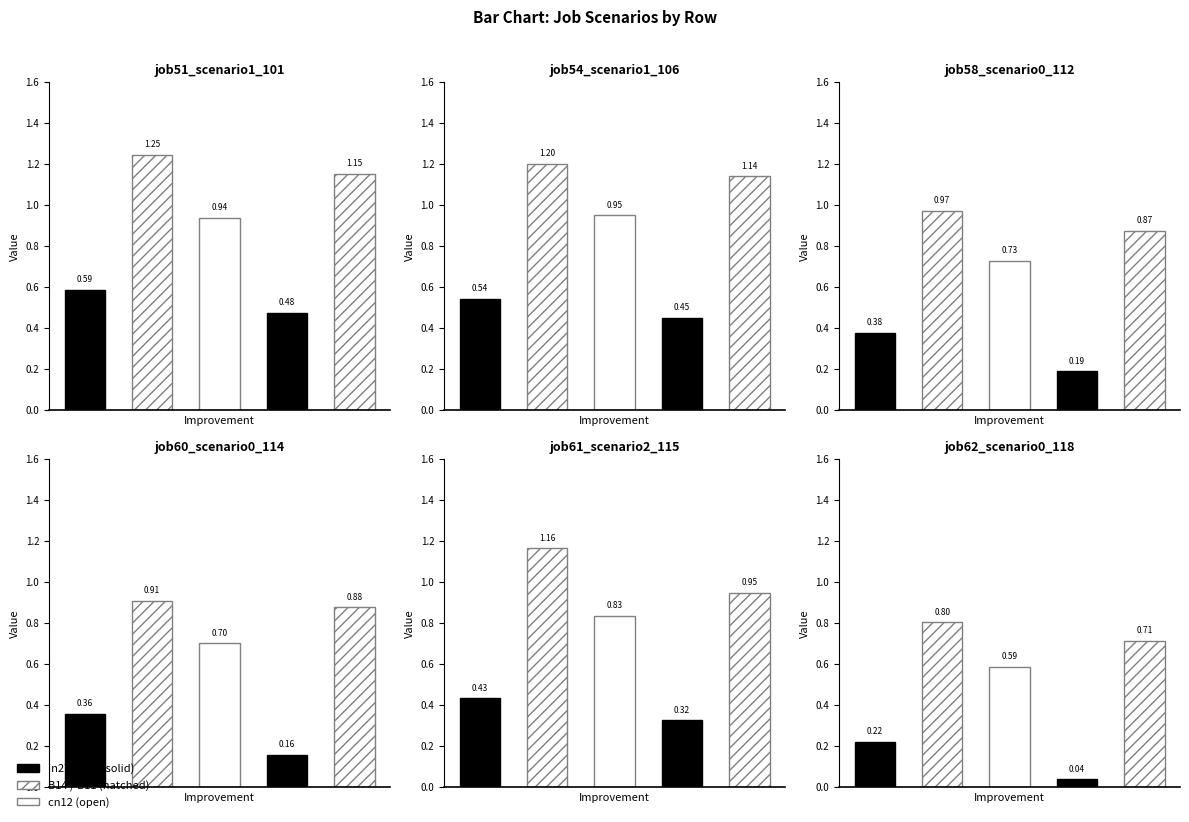

At which category is the sum across all series the highest?

B14